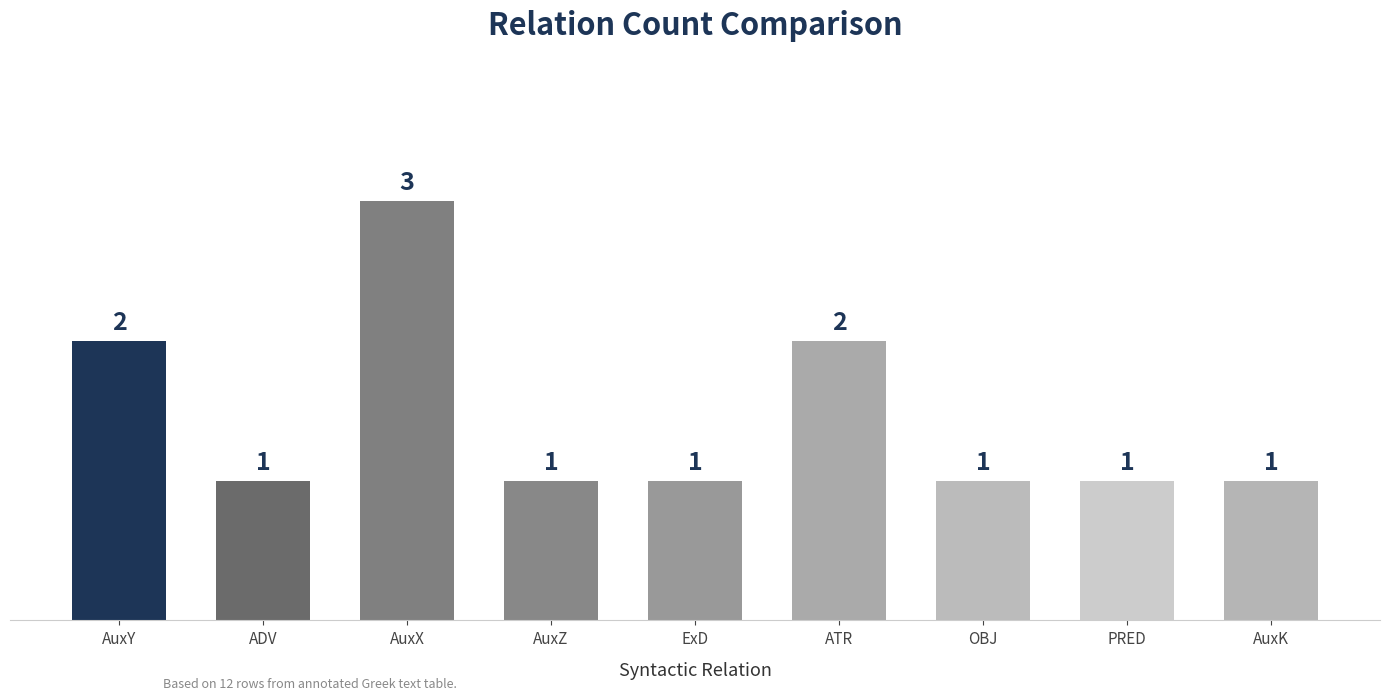

How many categories are shown in the chart?

9